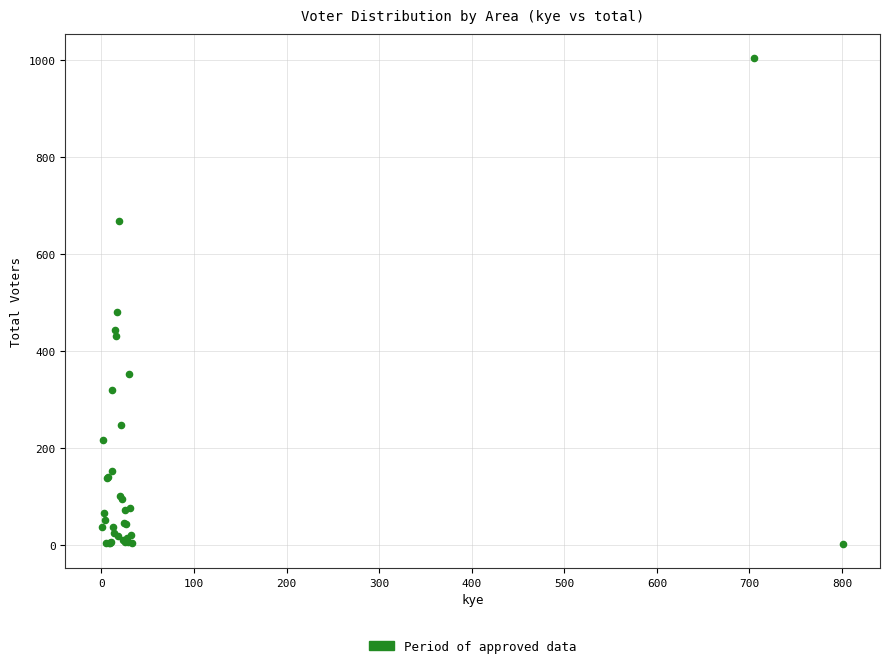

What Y value in the scatter plot is closest to 503?

481